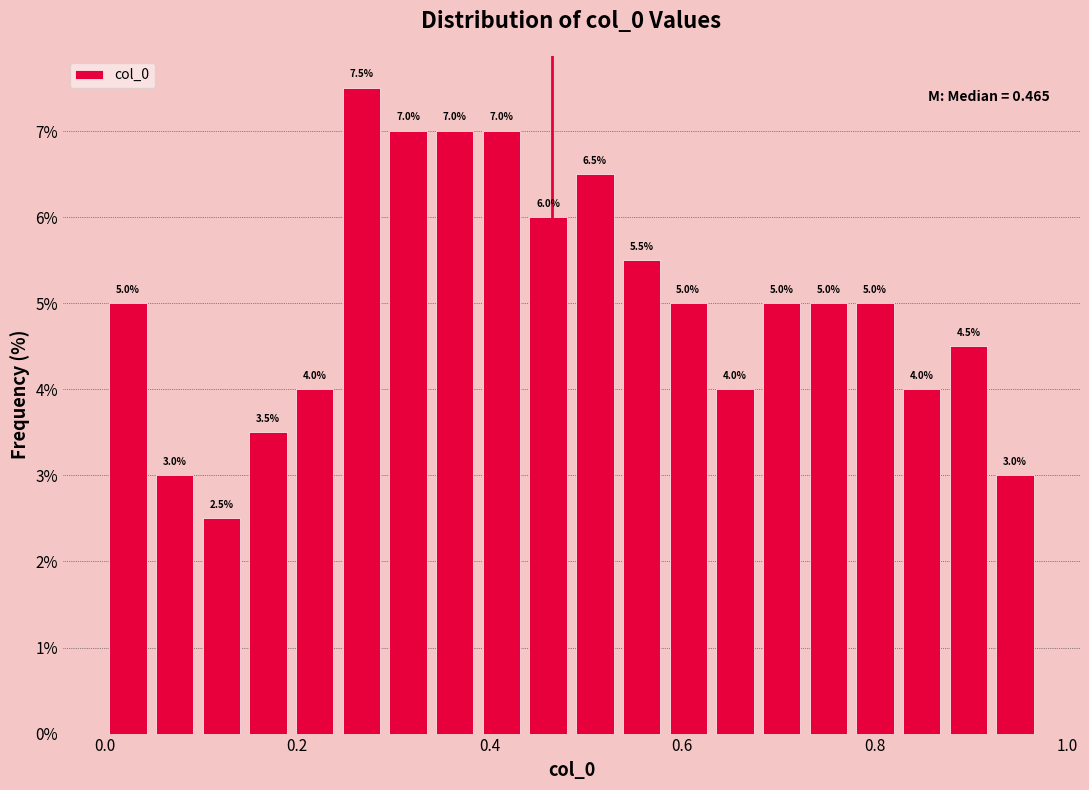

Around what value on the x-axis is the tallest bar? Give the approximate position of its centre, as read against the axis.

0.26